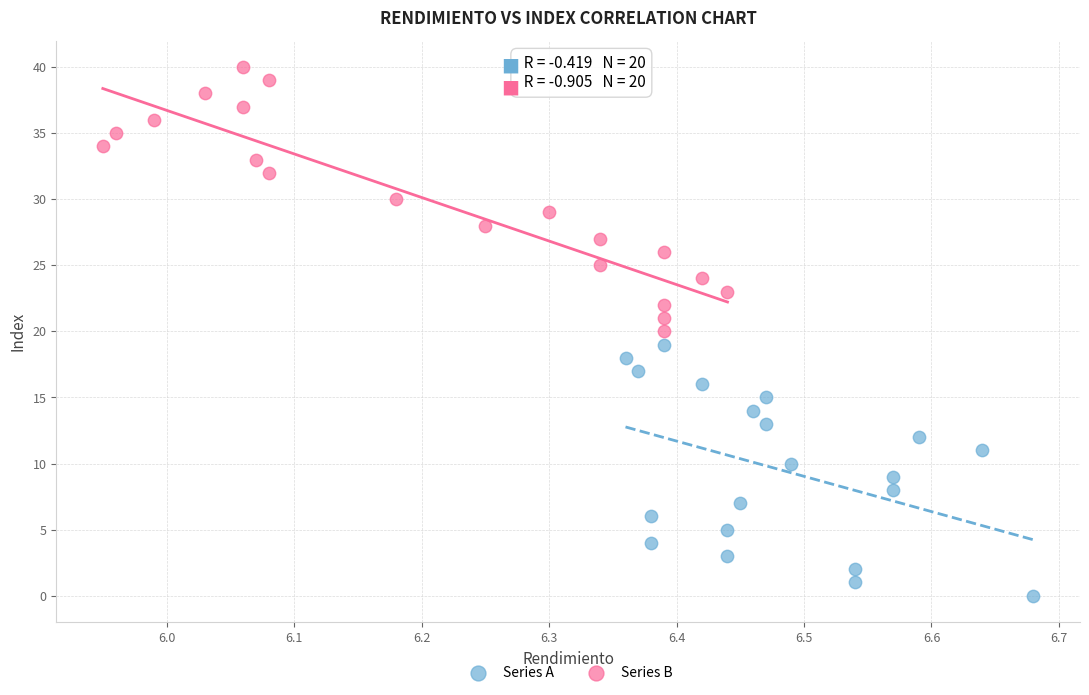

Which series reaches the maximum Y coordinate?

Series B